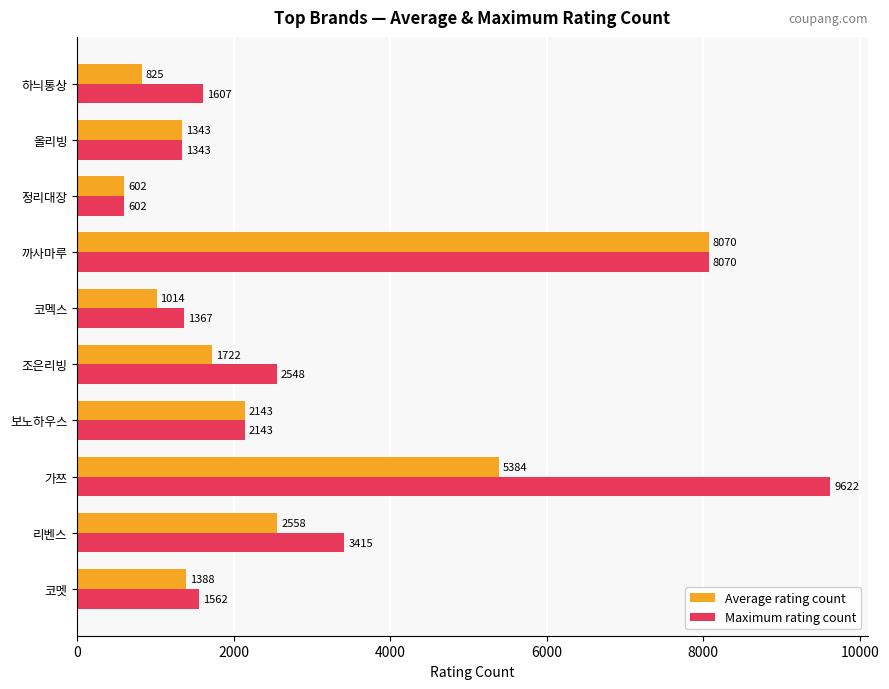

What is the sum of all Average rating count values?

25047.6